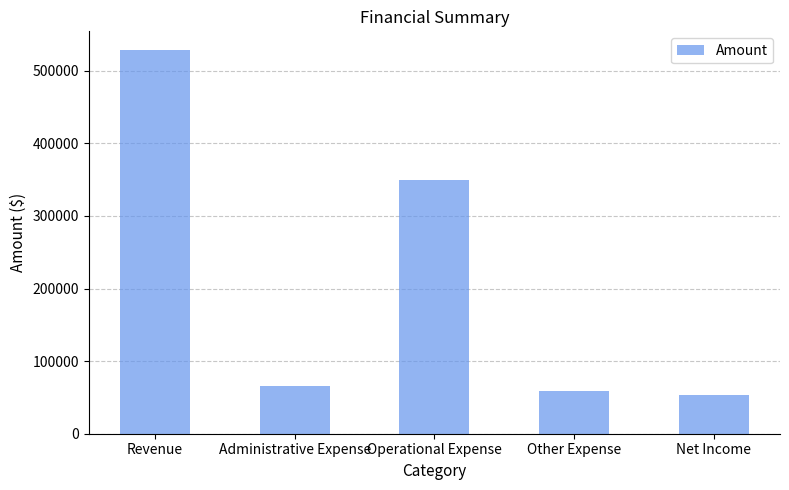

What is the value of the 1st bar from the left?

528050